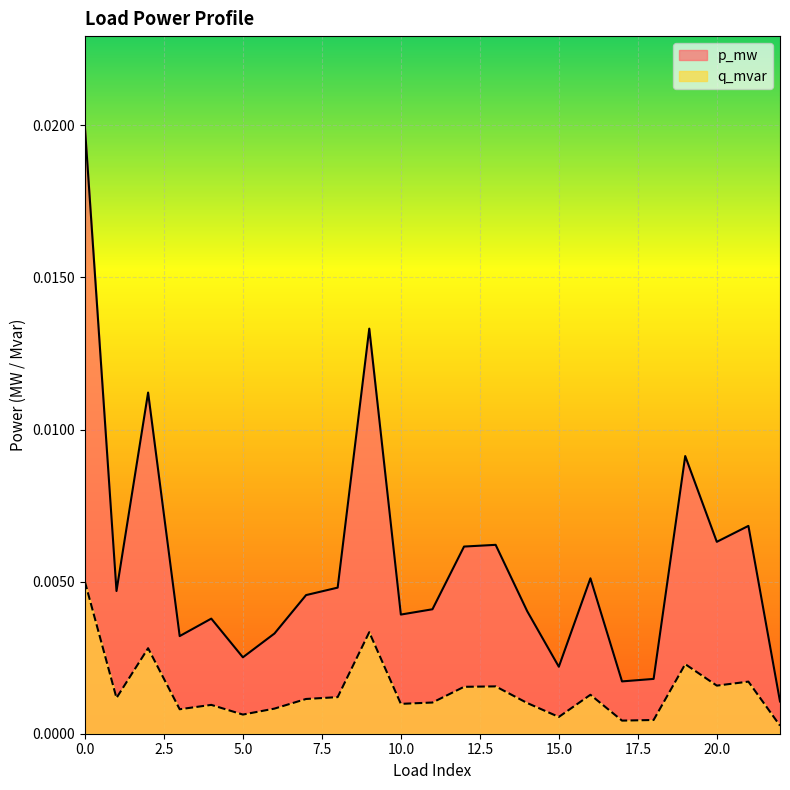

Which series has the largest total across all categories?

p_mw